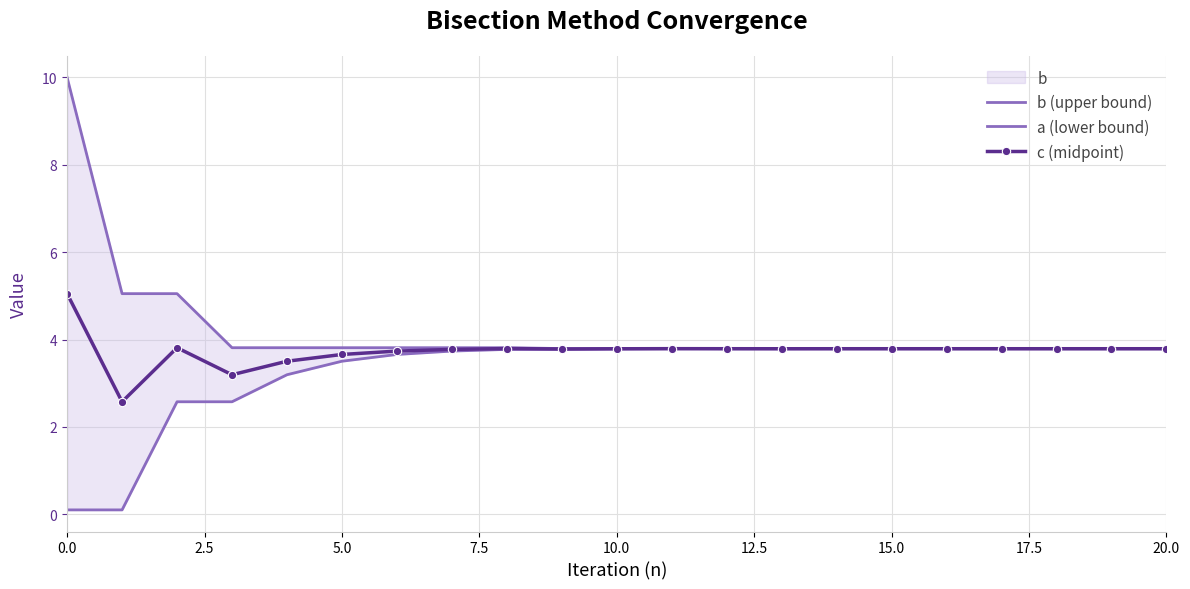

Which series has the widest spread of values?

b (upper bound)